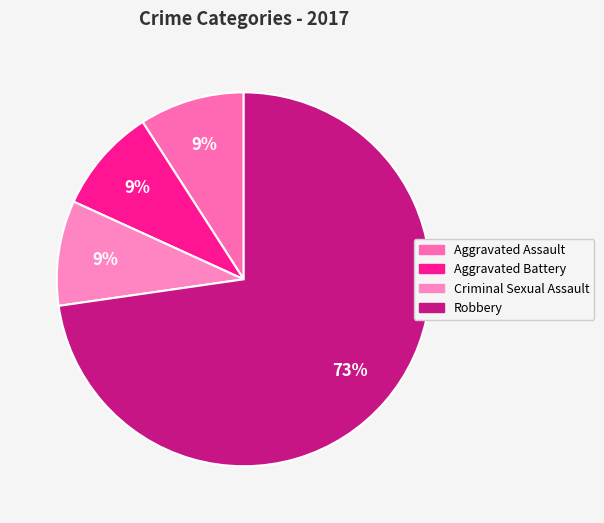

What is the change in value from Aggravated Assault to Robbery?

+7